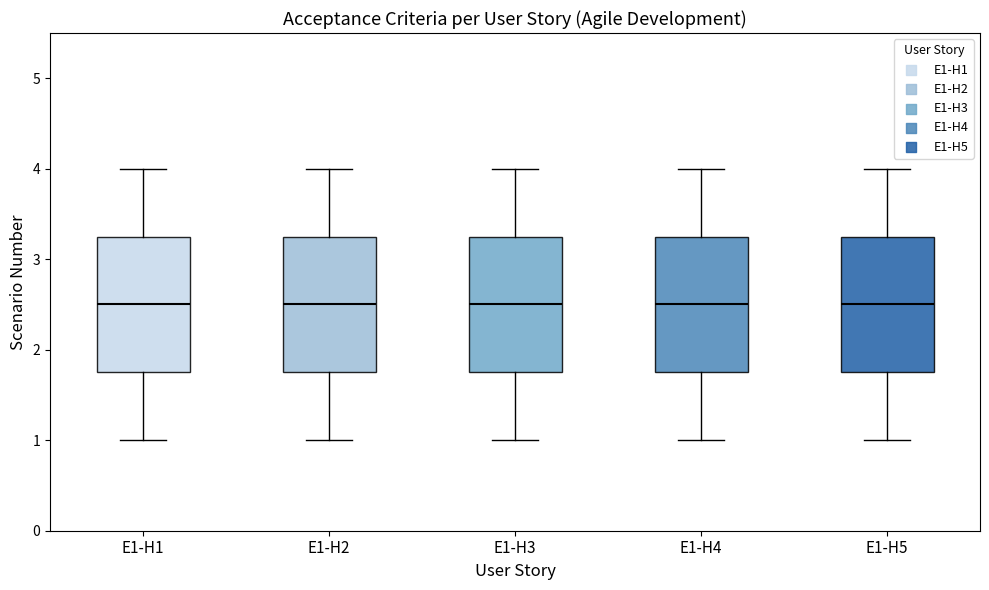

Where does the median line of the box for E1-H1 sit on the y-axis? The values are not printed on the chart, so give them approximately, as read against the axis.

2.5